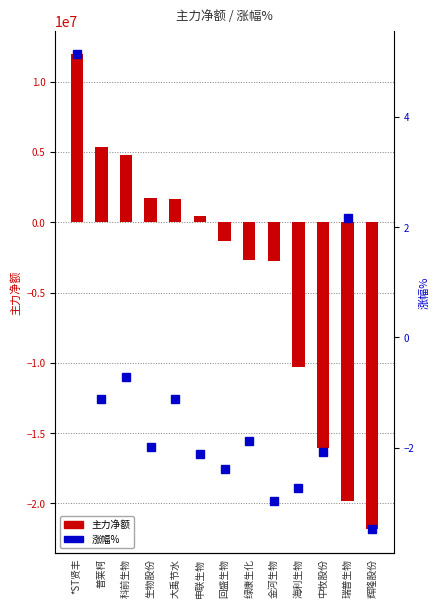

Where does the 涨幅% series first go above -1?

*ST贤丰